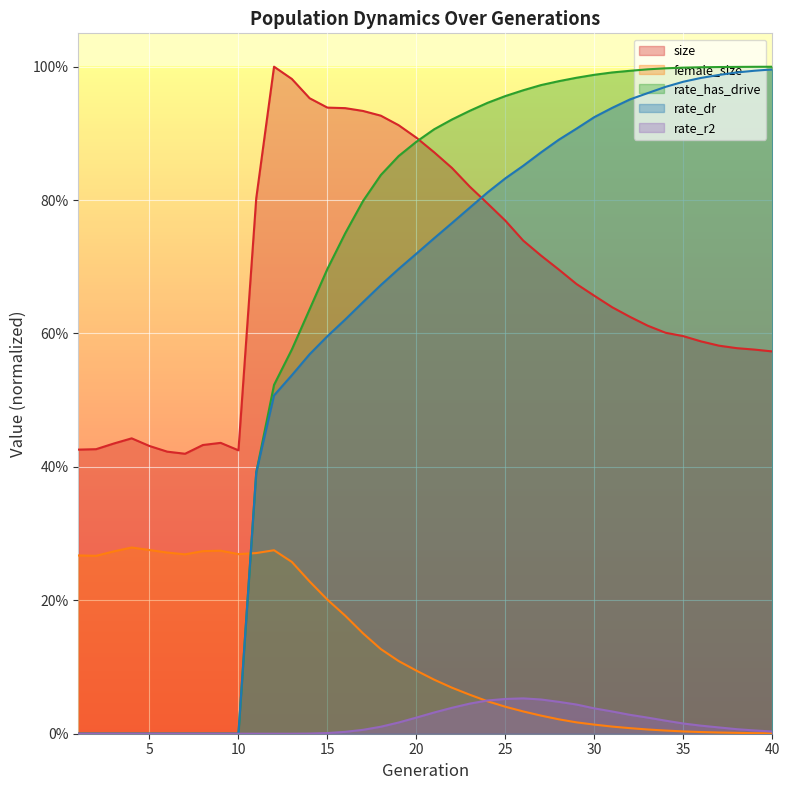

How many values in the rate_r2 series exceed 0?

27